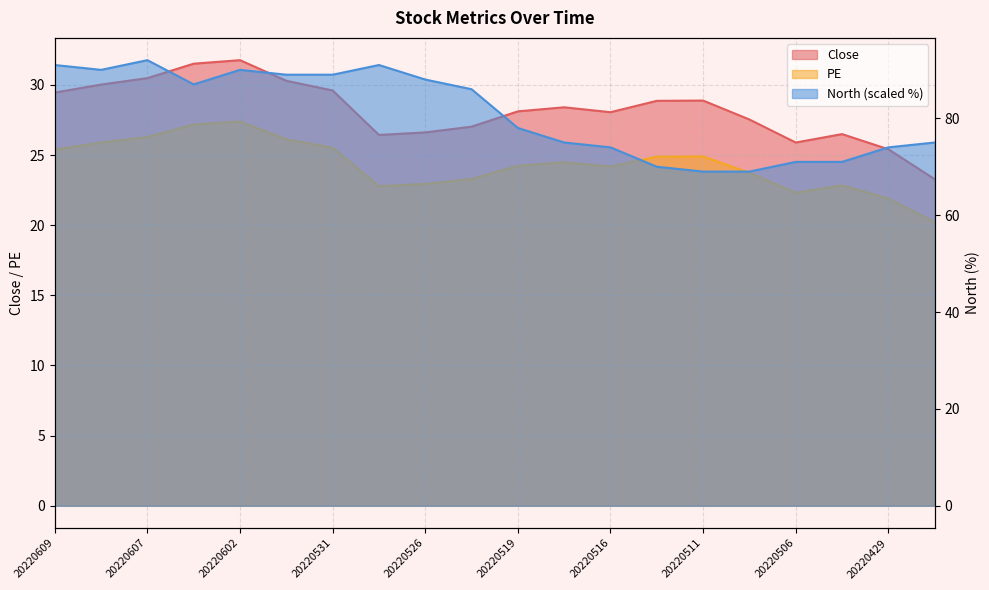

Is the value of PE at 20220429 greater than the value of Close at 20220526?

No